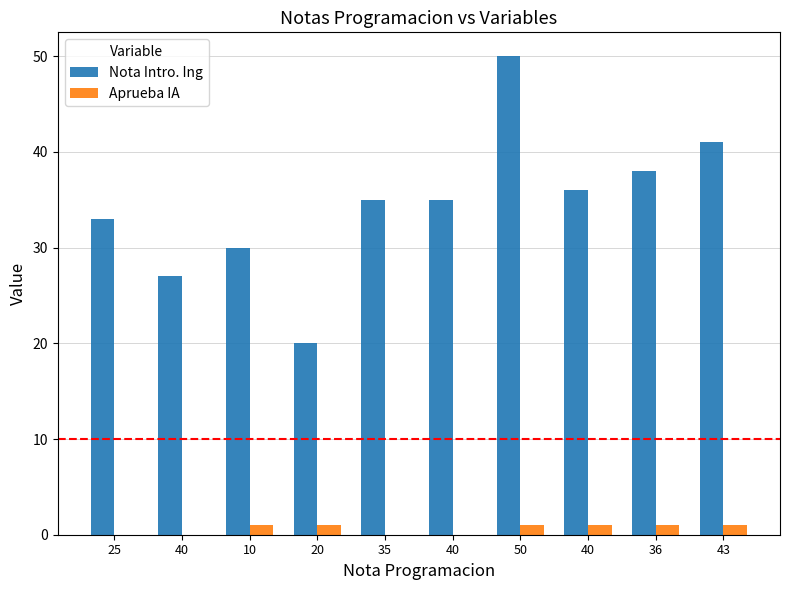

The Nota Intro. Ing series shows 35 at 40. True or false?

True